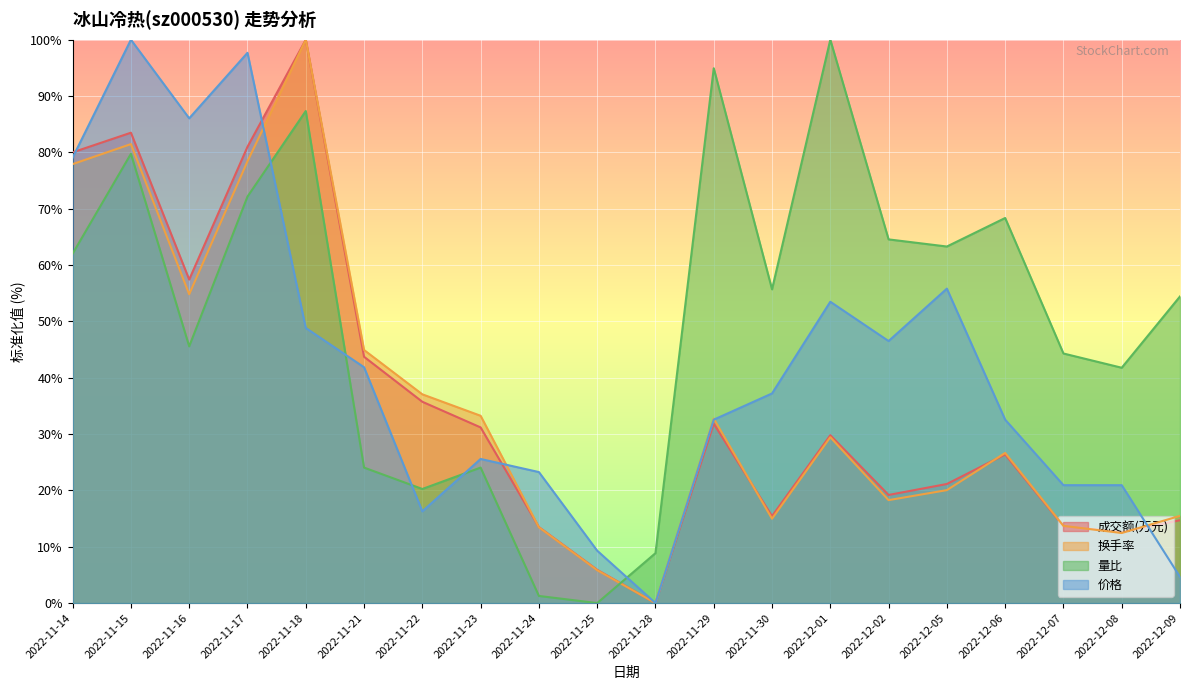

What is the greatest value displayed?

100.0